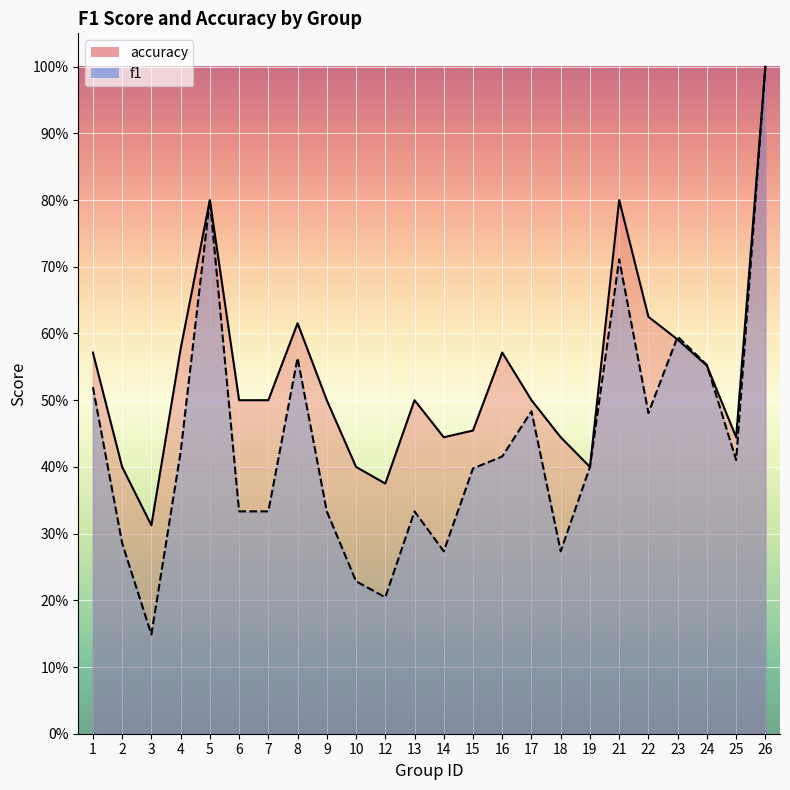

Which has a higher value, 6 or 21?

21